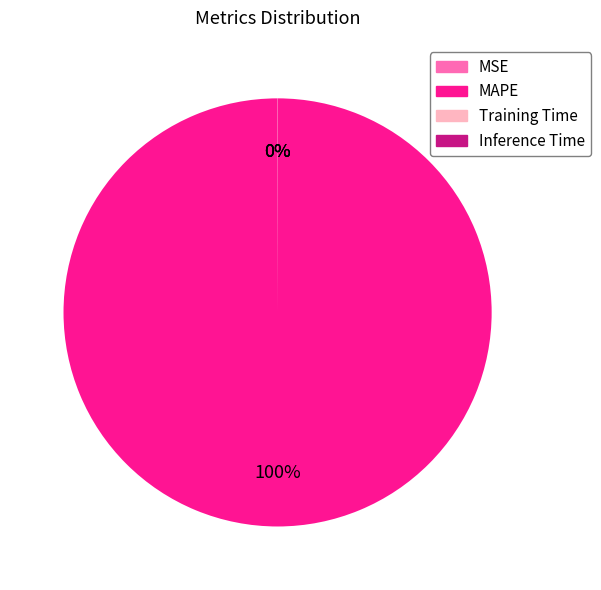

To the nearest percent, what is the difference between the largest and smallest slice percentages?

100%